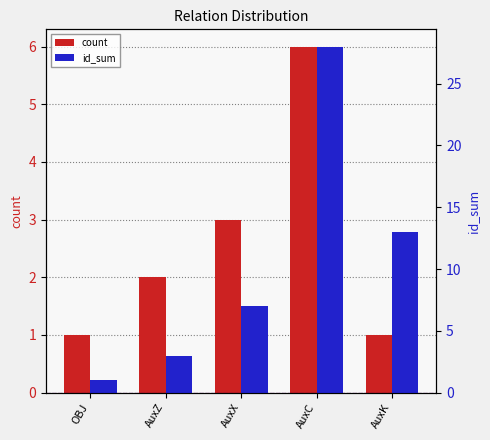

What is the difference between the second highest and second lowest values in the count series?

2